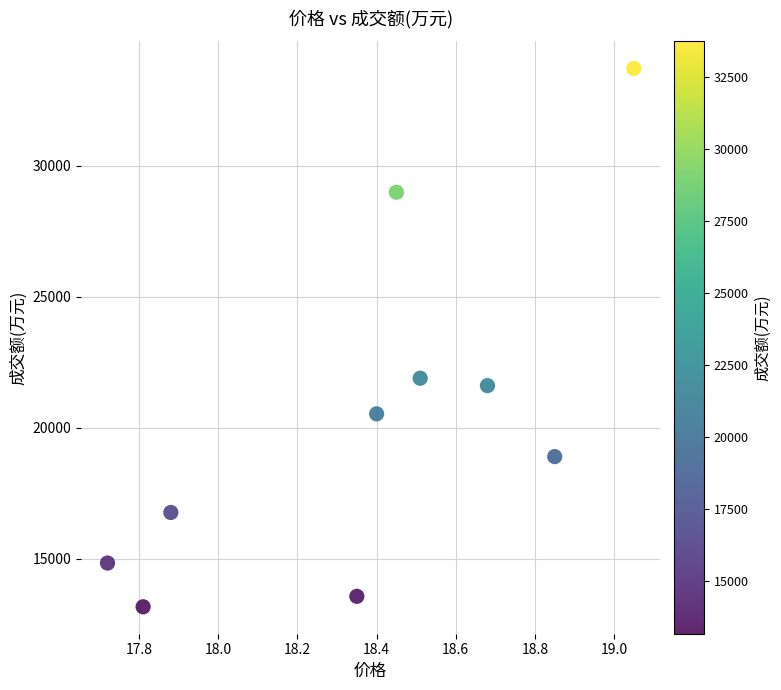

What Y value in the scatter plot is closest to 23442?

21889